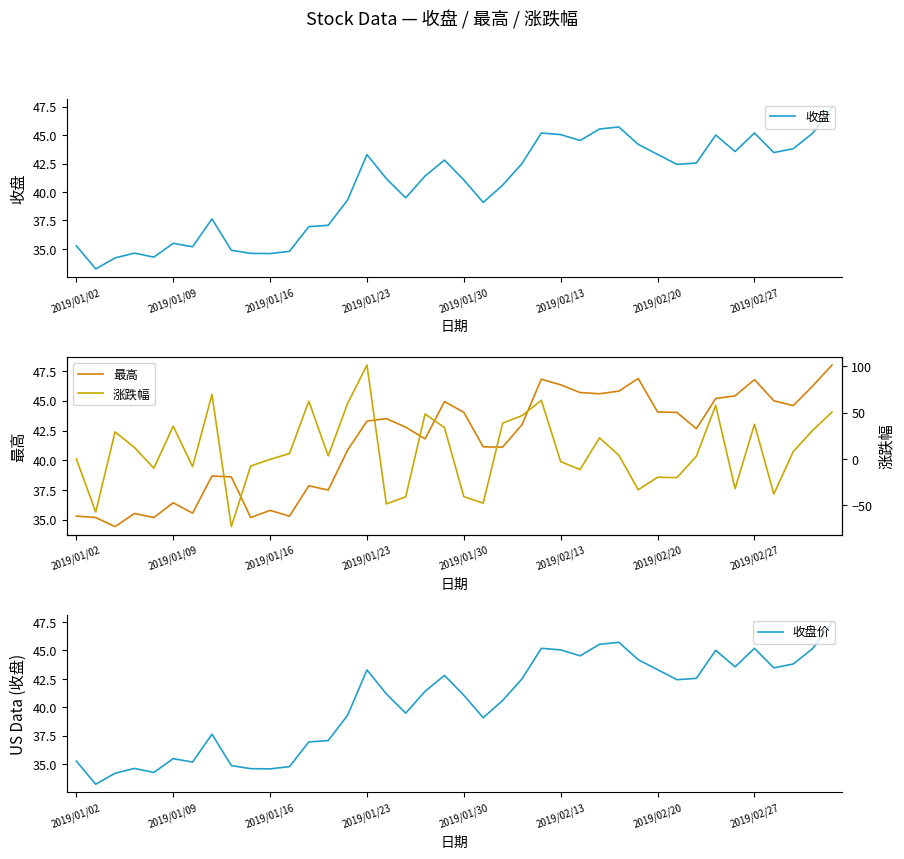

What are all the series names shown in the legend?

收盘, 最高, 收盘价, 涨跌幅